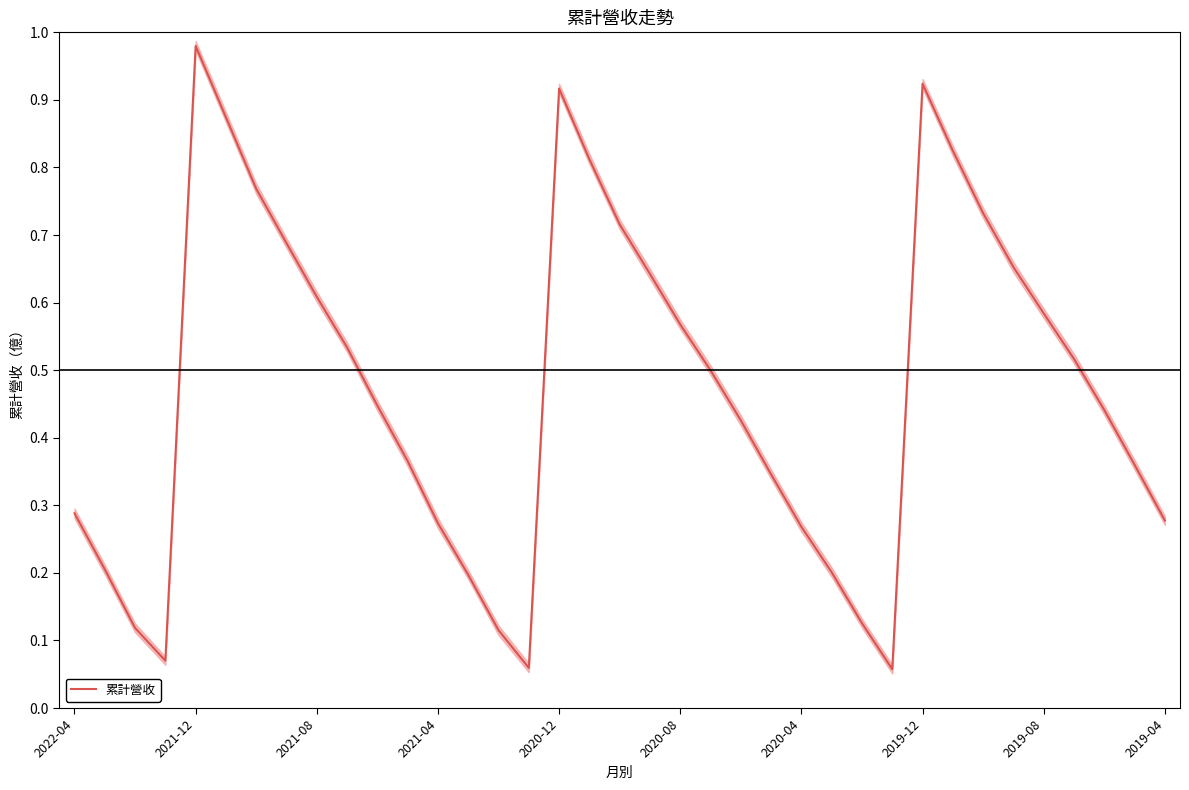

What is the sum of all values?

17.5